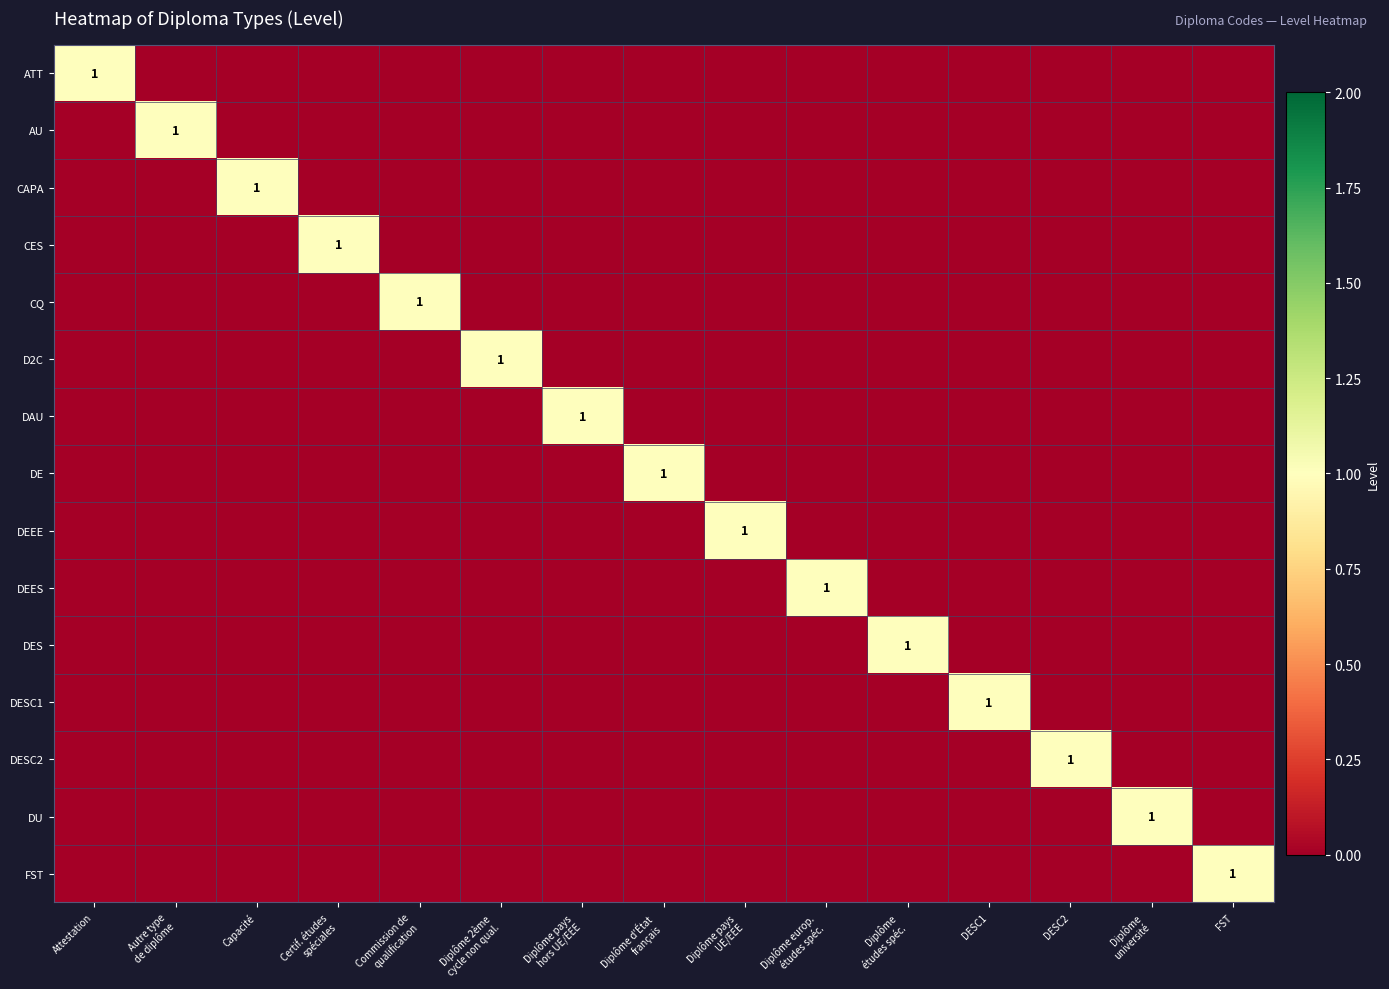

What is the total value across all series at DESC2?

1